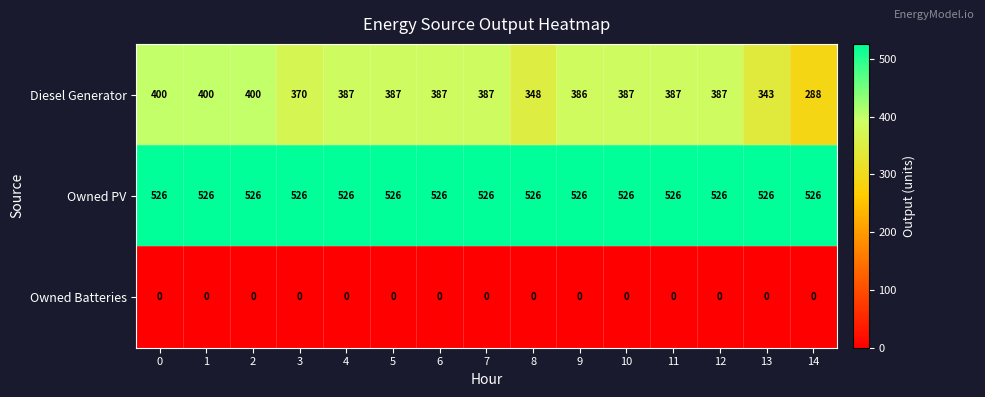

True or false: Owned PV has a value of 526 at 0.

True